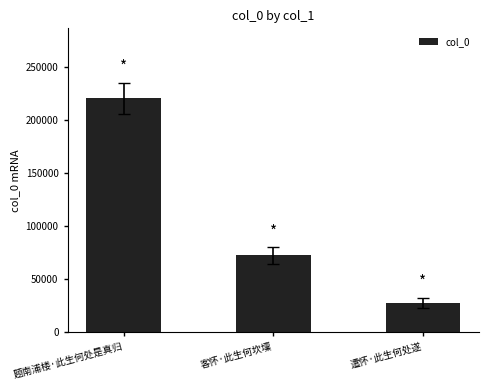

Rank the categories by value from highest to lowest.

题南浦楼·此生何处是真归, 客怀·此生何坎壈, 遣怀·此生何处遂